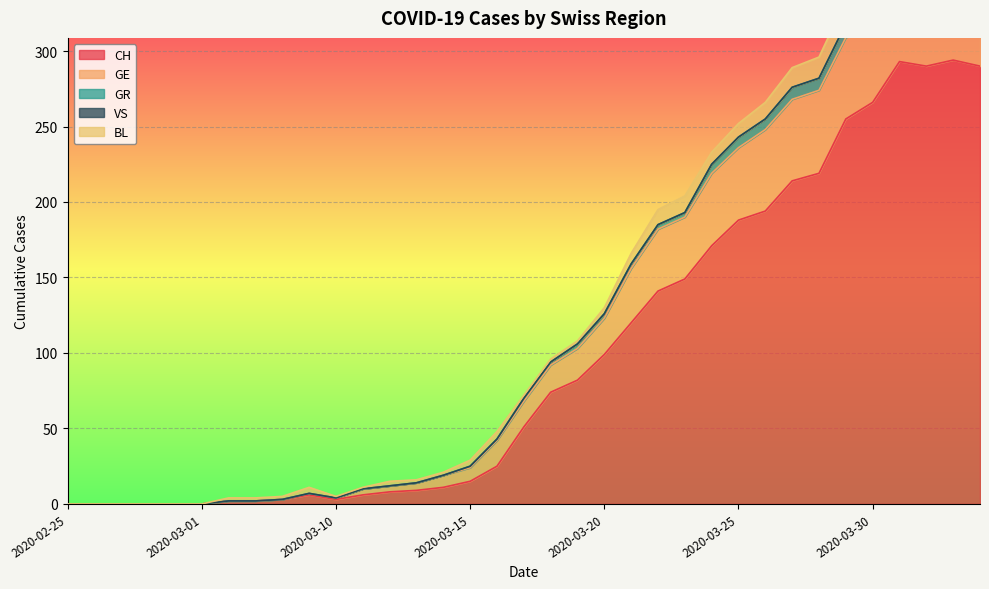

What is the average value of the CH series?

99